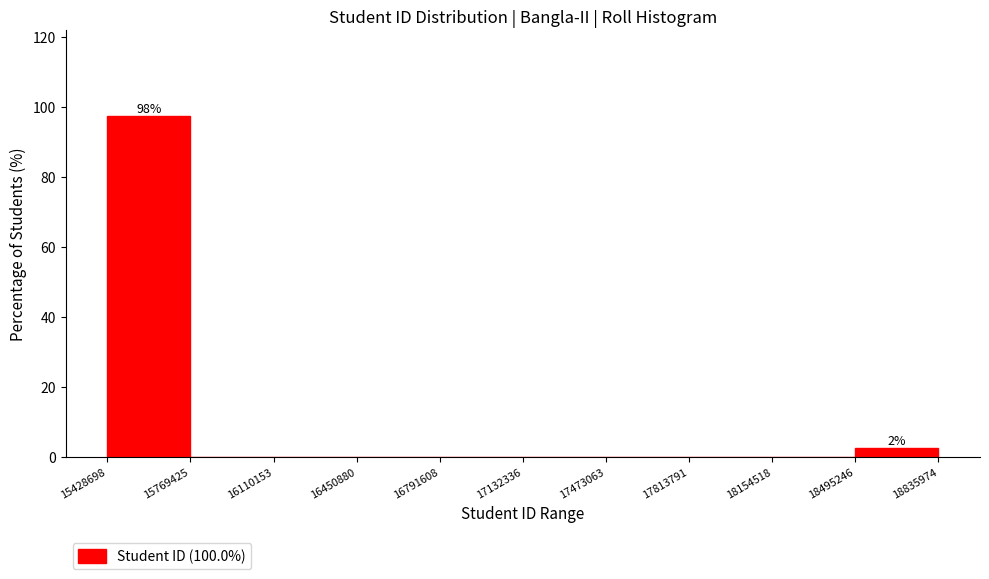

Which range on the x-axis has the tallest bar?

15428698 to 15769425